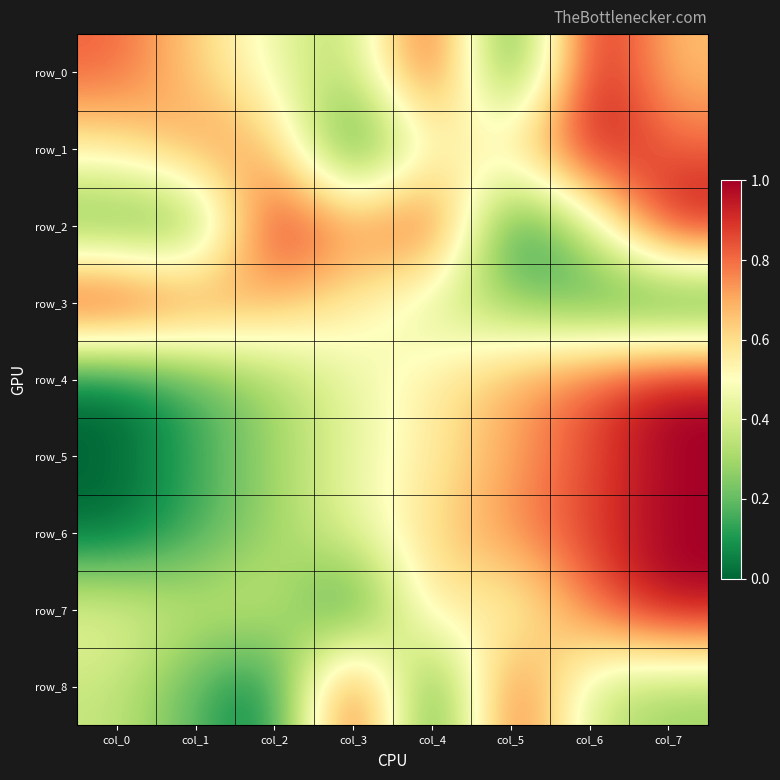

At which category is the sum across all series the highest?

col_7